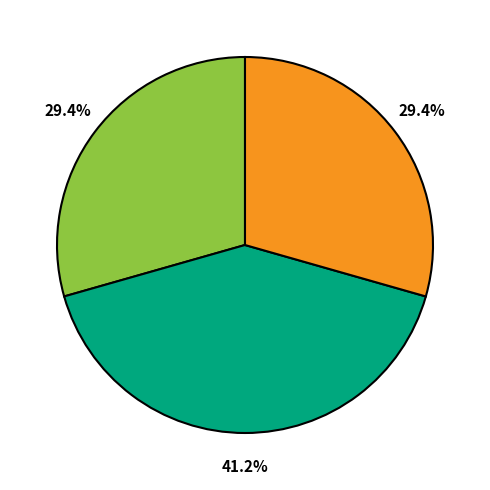

Is there any slice that represents more than half of the pie?

No